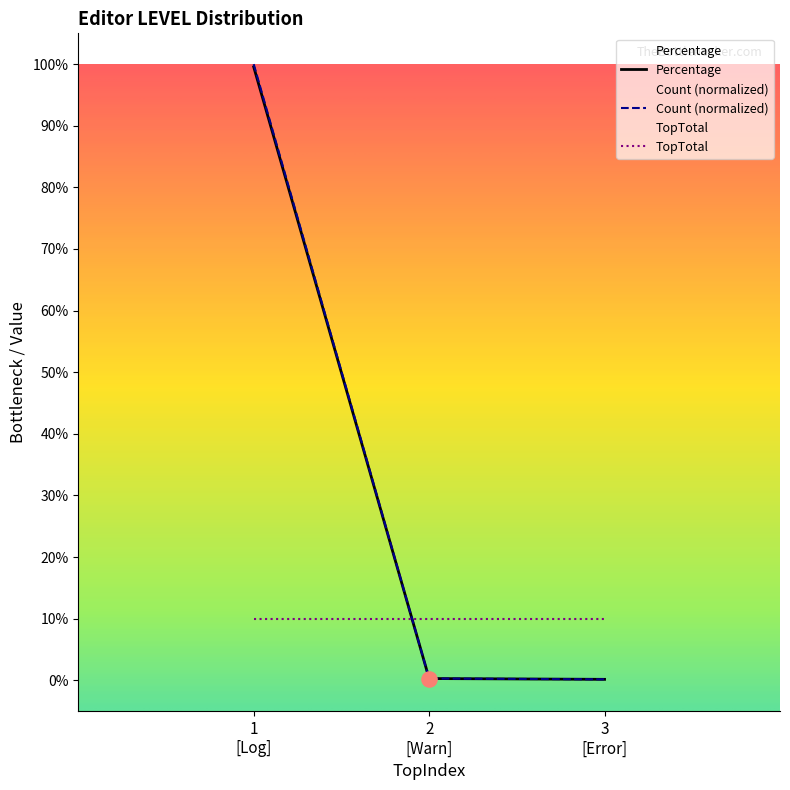

Which series has the largest total across all categories?

Percentage